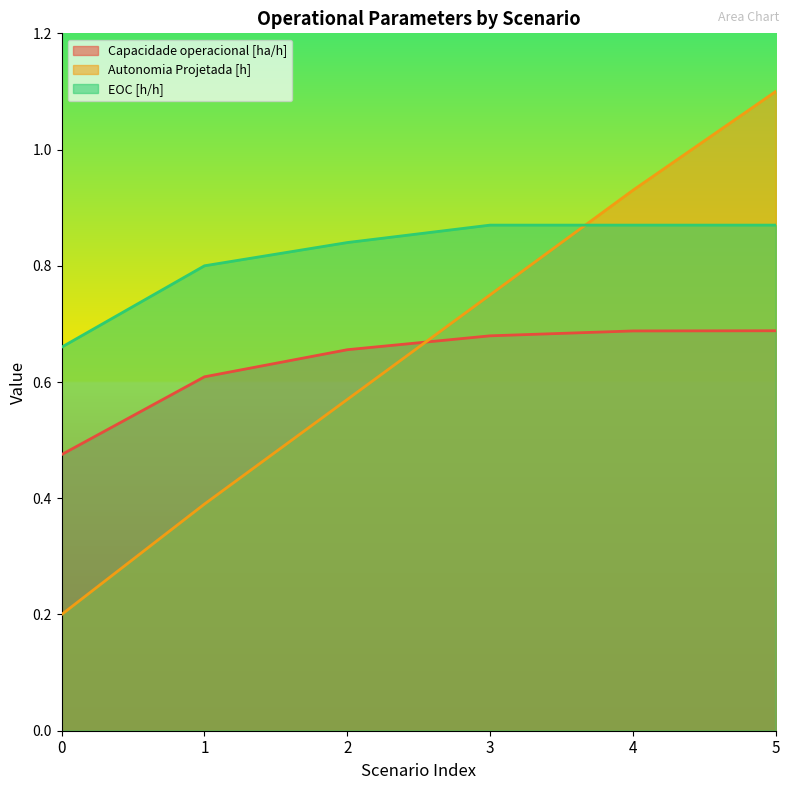

What is the sum of the EOC [h/h] values at 1 and 2?

1.6